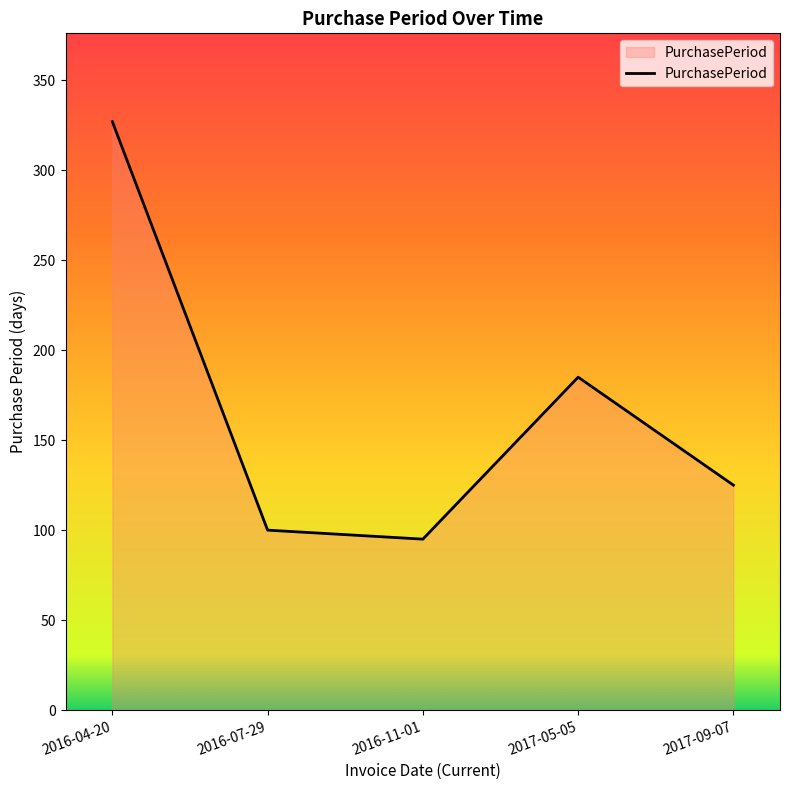

What is the average value?

166